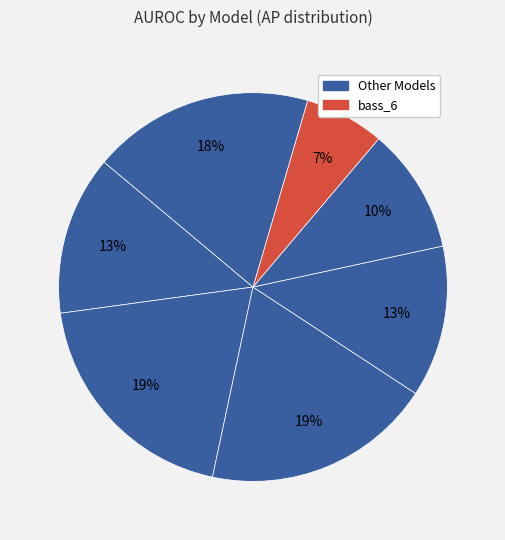

Count the number of slices in the pie.

7